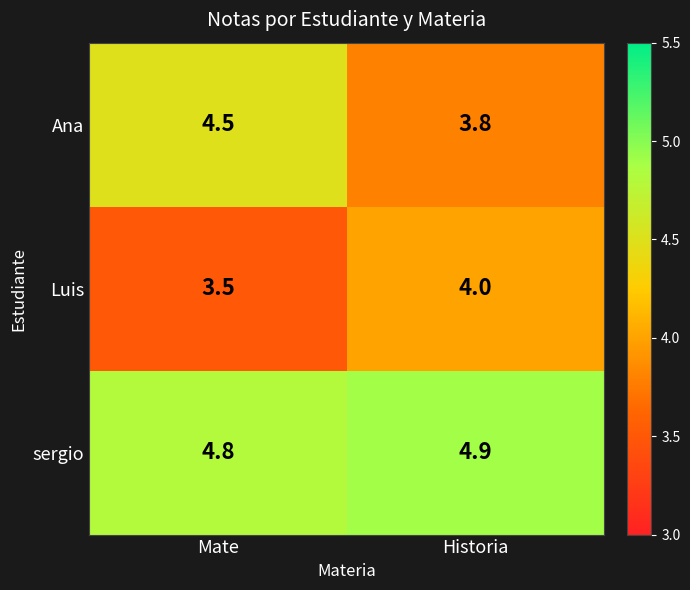

What is the total value across all series at Historia?

12.7